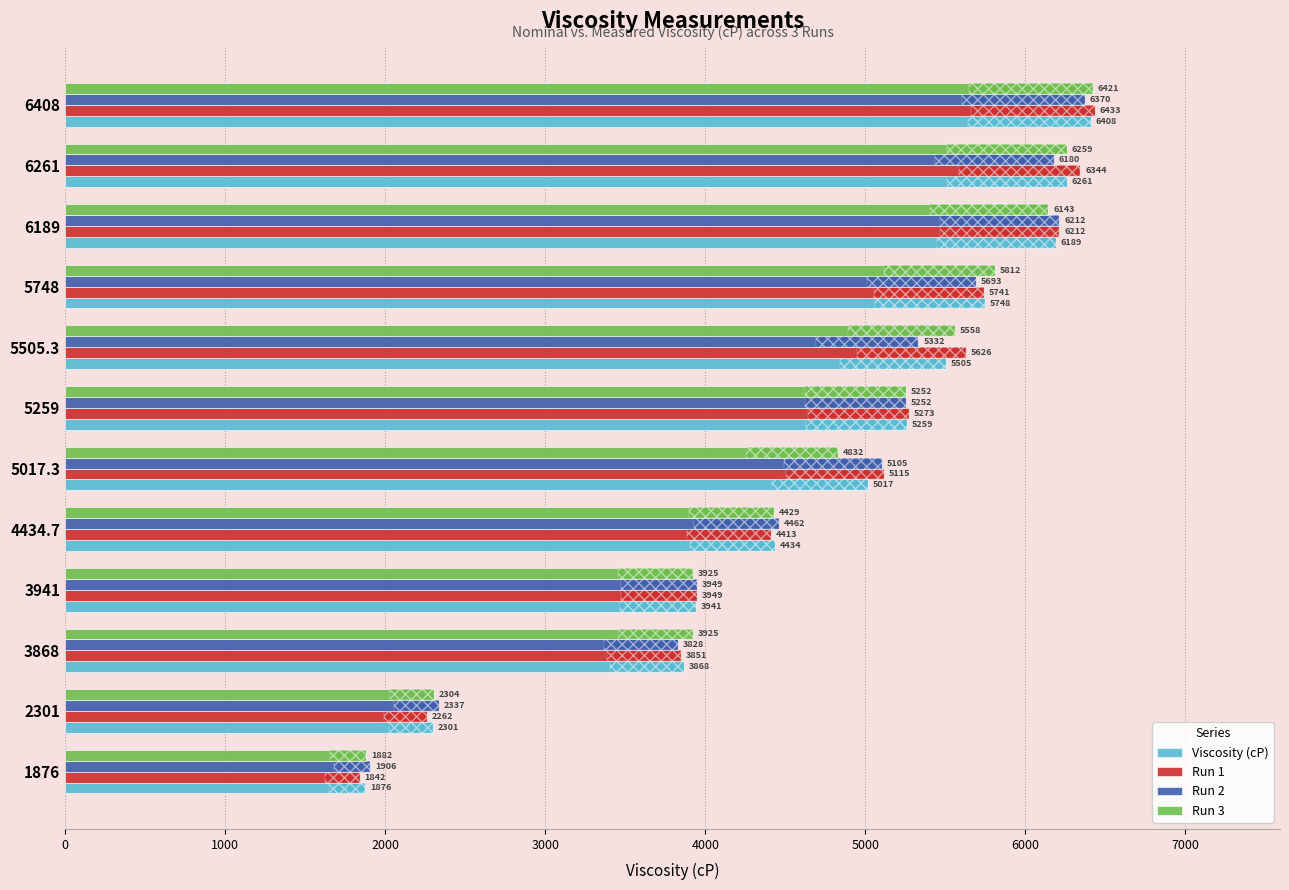

How many categories are shown in the chart?

12